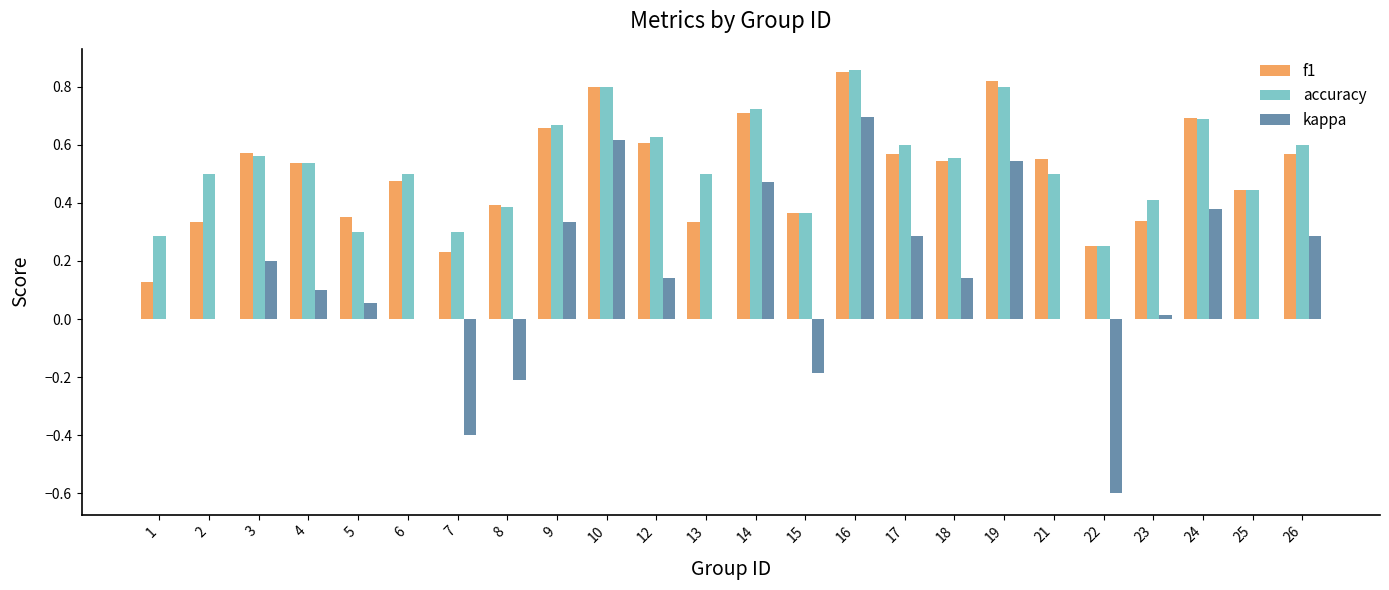

True or false: accuracy has a value of 0.4 at 8.

True